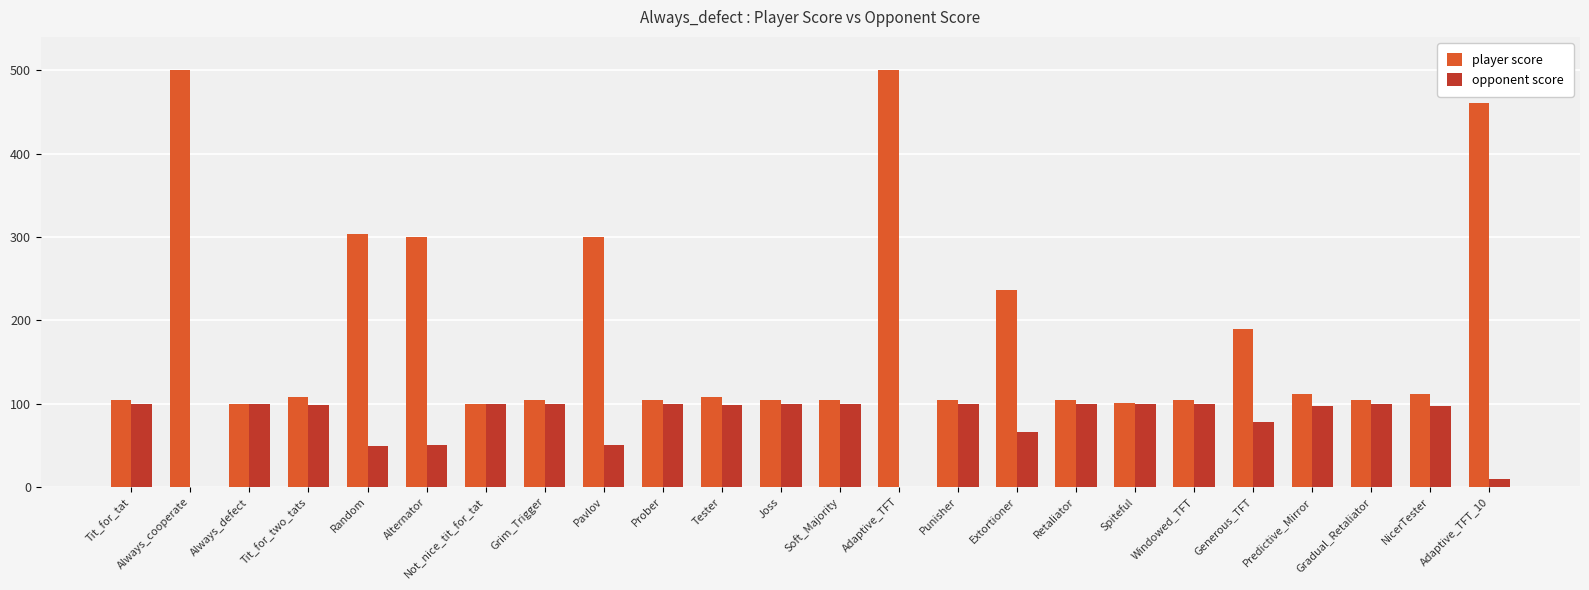

What is the maximum value shown in the chart?

500.0